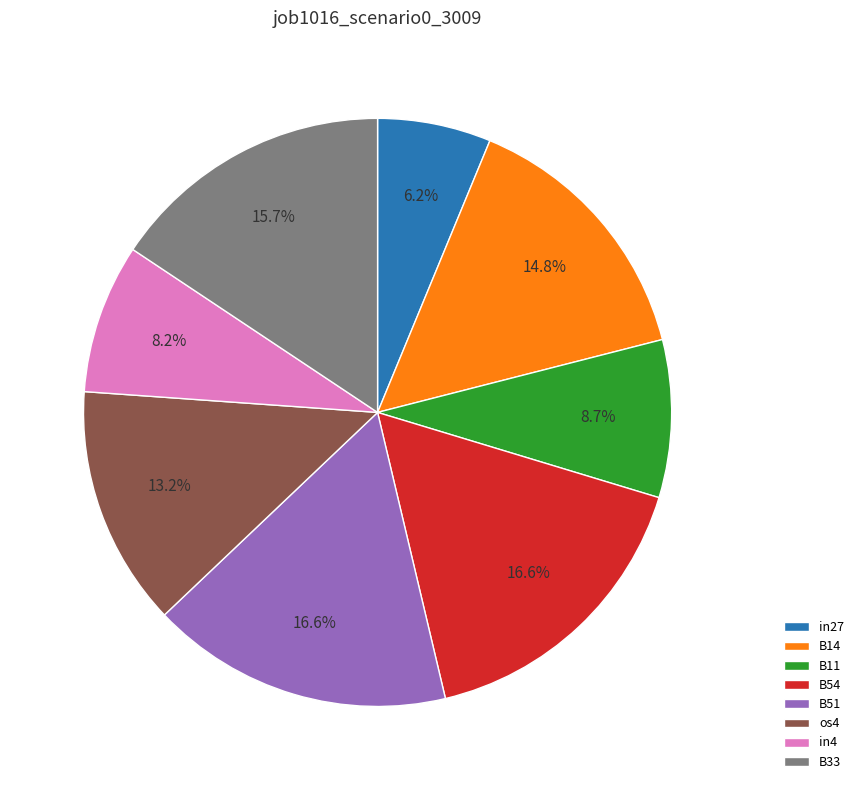

What is the smallest slice in the pie chart?

in27